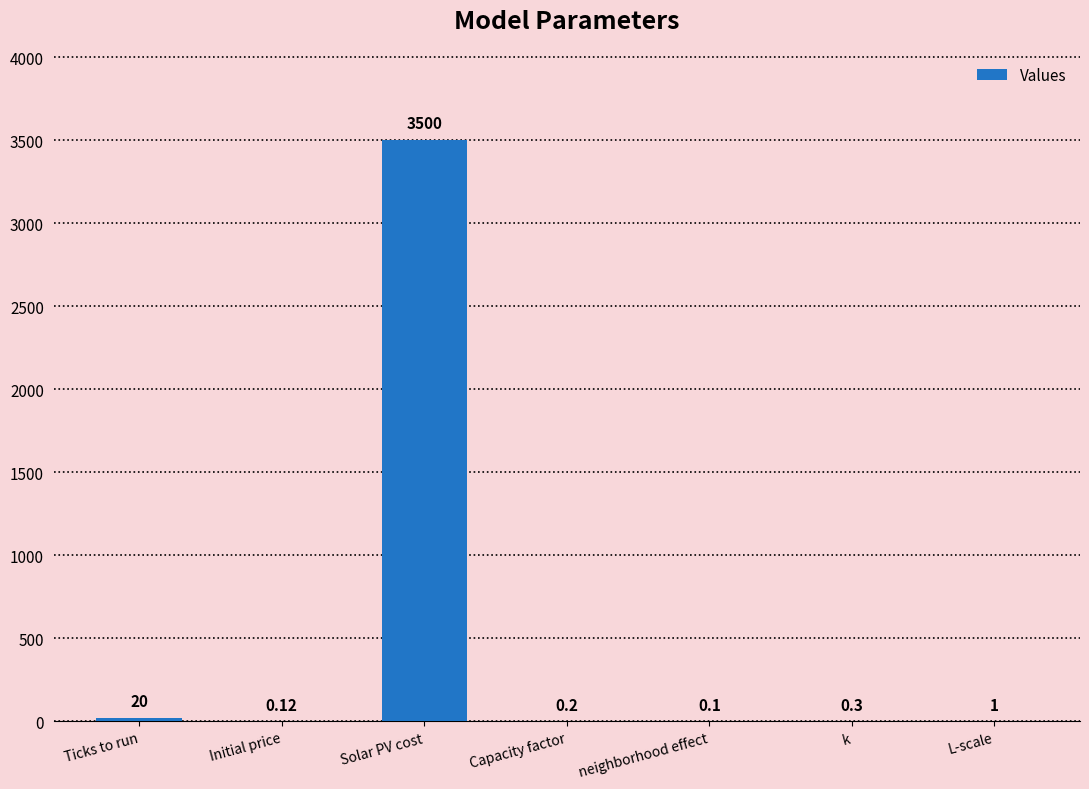

Reading left to right, transcribe all the data shown in this chart.

Ticks to run=20.0	Initial price=0.1	Solar PV cost=3500.0	Capacity factor=0.2	neighborhood effect=0.1	k=0.3	L-scale=1.0